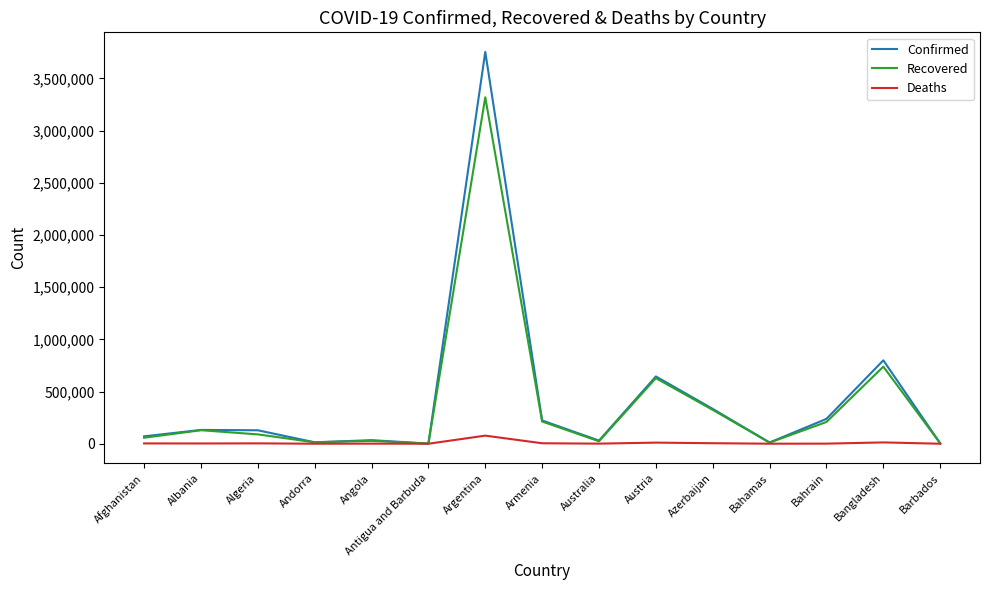

How many values in the Deaths series are below 2450?

7